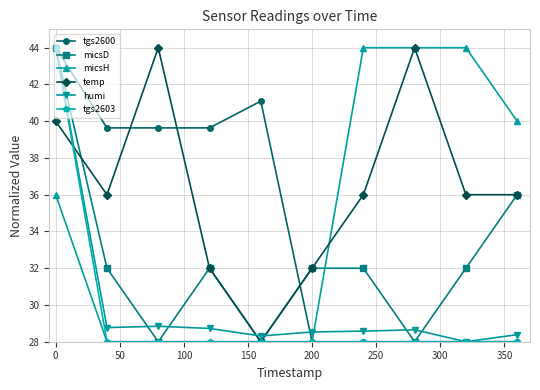

What is the value of the micsD point at the 7th from the left?

32.0